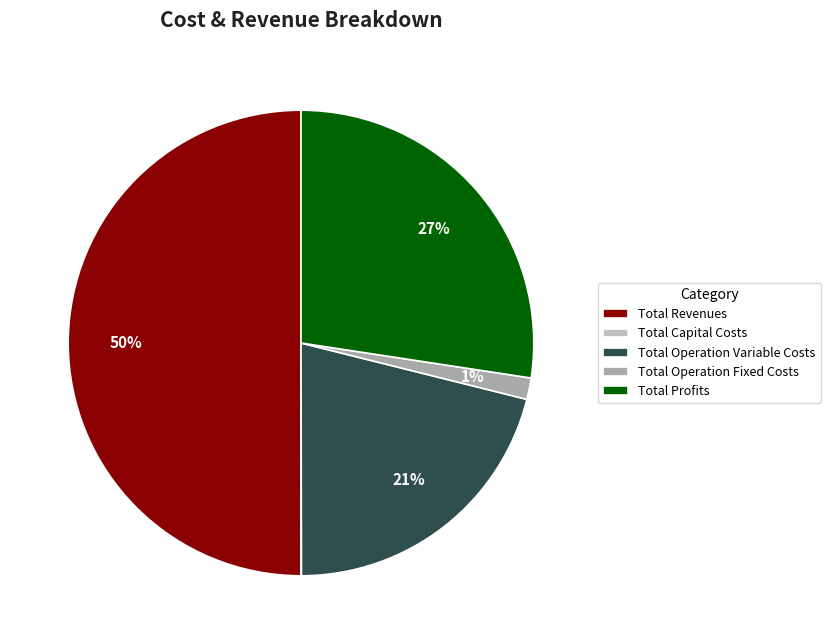

Between Total Capital Costs and Total Revenues, which is larger?

Total Revenues